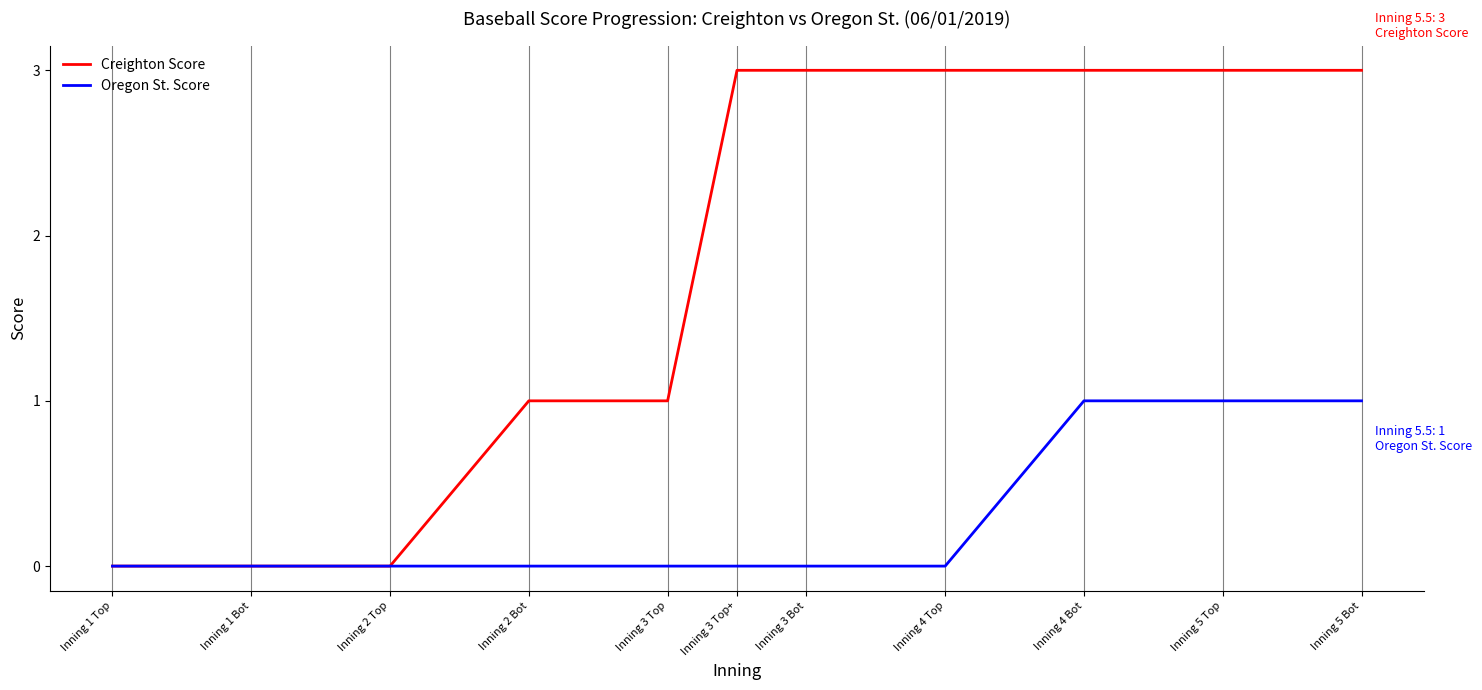

What is the total value across all series at Inning 3 Top+?

3